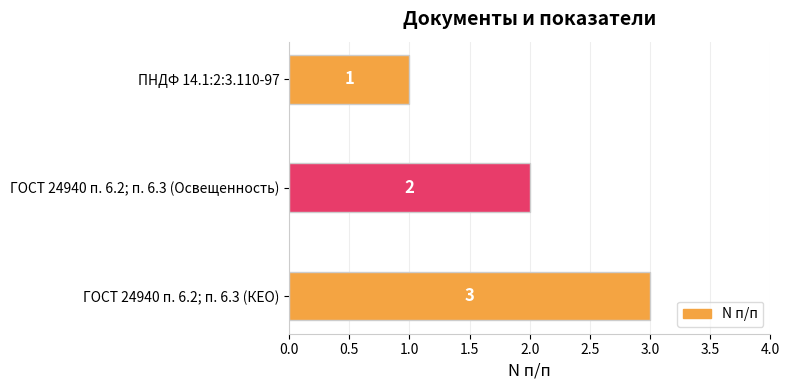

List the labels in order of value, smallest first.

ПНДФ 14.1:2:3.110-97, ГОСТ 24940 п. 6.2; п. 6.3 (Освещенность), ГОСТ 24940 п. 6.2; п. 6.3 (КЕО)